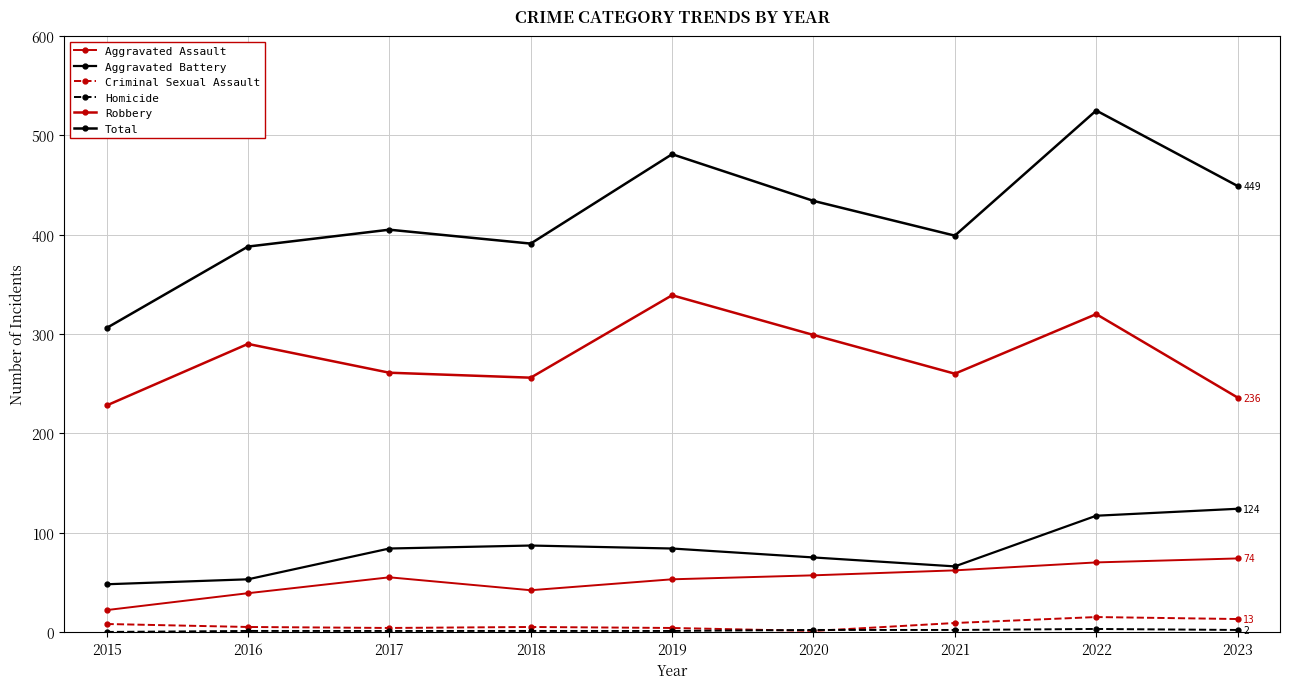

Does the chart have visible grid lines?

Yes